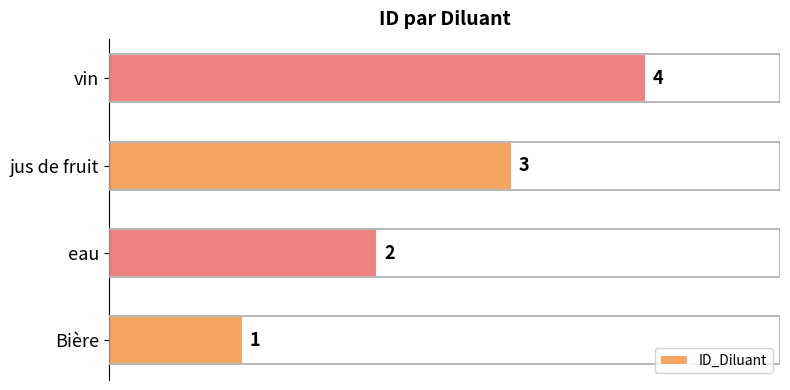

At which category does the chart reach its peak across all series?

vin